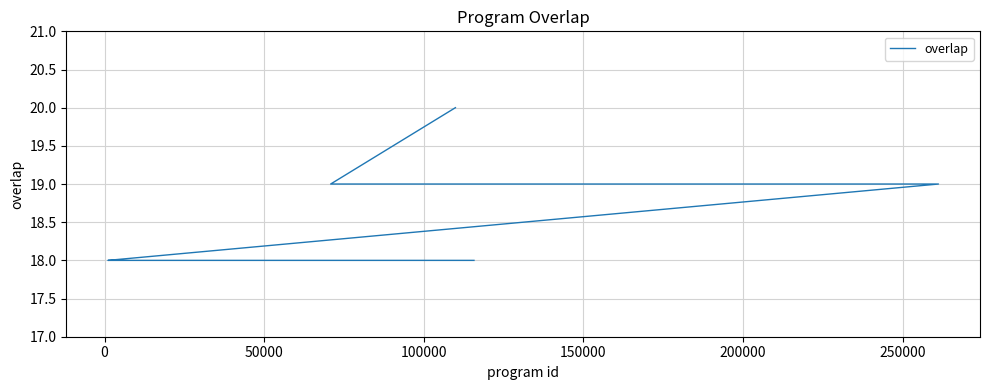

What is the value of the 8th point from the left?

19